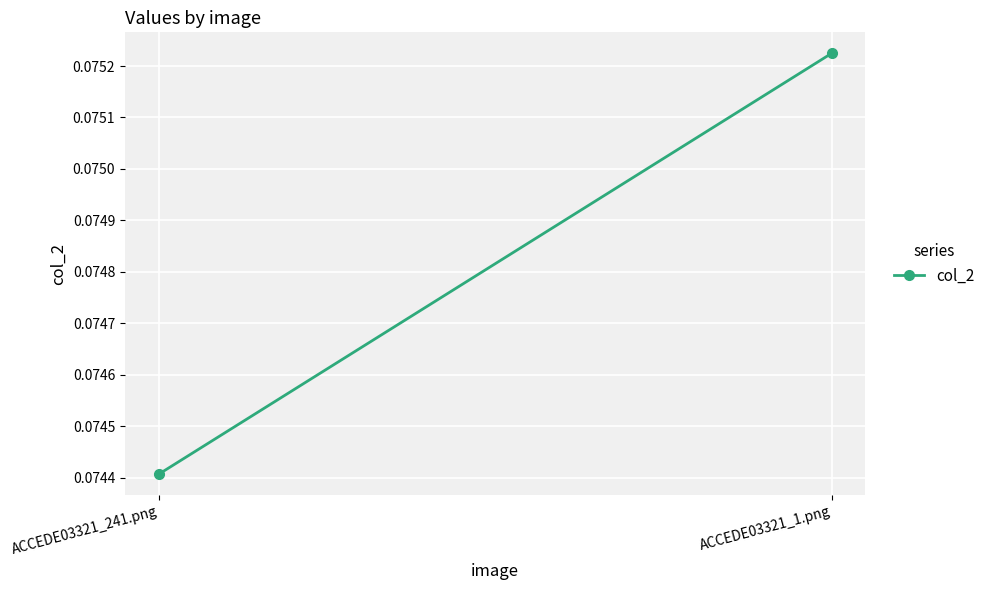

Which has a higher value, ACCEDE03321_1.png or ACCEDE03321_241.png?

ACCEDE03321_1.png